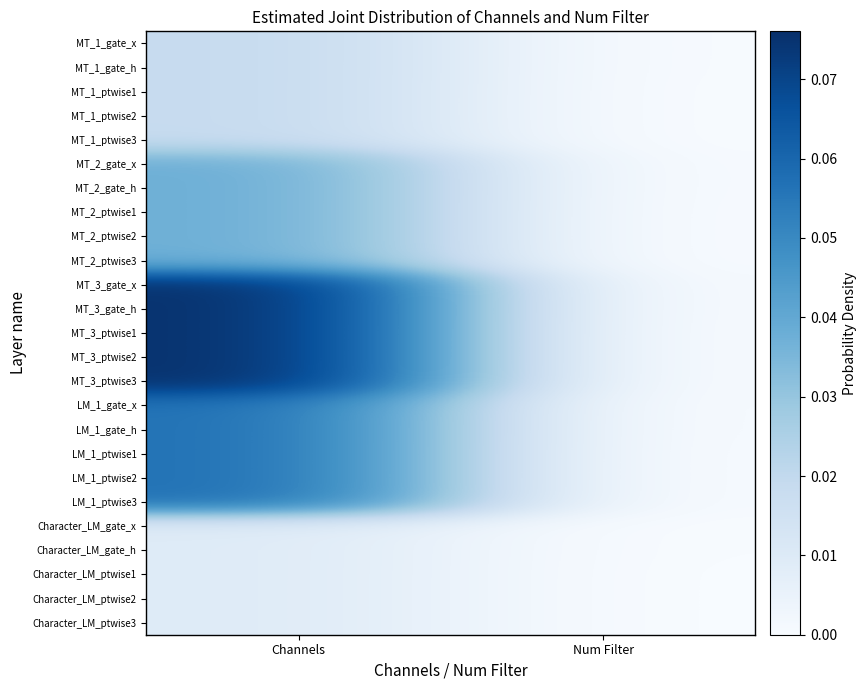

Reading right to left, what are all the values shown in this chart?

MT_1_gate_x: Num Filter=0.0	Channels=0.0
MT_1_gate_h: Num Filter=0.0	Channels=0.0
MT_1_ptwise1: Num Filter=0.0	Channels=0.0
MT_1_ptwise2: Num Filter=0.0	Channels=0.0
MT_1_ptwise3: Num Filter=0.0	Channels=0.0
MT_2_gate_x: Num Filter=0.0	Channels=0.0
MT_2_gate_h: Num Filter=0.0	Channels=0.0
MT_2_ptwise1: Num Filter=0.0	Channels=0.0
MT_2_ptwise2: Num Filter=0.0	Channels=0.0
MT_2_ptwise3: Num Filter=0.0	Channels=0.0
MT_3_gate_x: Num Filter=0.0	Channels=0.1
MT_3_gate_h: Num Filter=0.0	Channels=0.1
MT_3_ptwise1: Num Filter=0.0	Channels=0.1
MT_3_ptwise2: Num Filter=0.0	Channels=0.1
MT_3_ptwise3: Num Filter=0.0	Channels=0.1
LM_1_gate_x: Num Filter=0.0	Channels=0.1
LM_1_gate_h: Num Filter=0.0	Channels=0.1
LM_1_ptwise1: Num Filter=0.0	Channels=0.1
LM_1_ptwise2: Num Filter=0.0	Channels=0.1
LM_1_ptwise3: Num Filter=0.0	Channels=0.1
Character_LM_gate_x: Num Filter=0.0	Channels=0.0
Character_LM_gate_h: Num Filter=0.0	Channels=0.0
Character_LM_ptwise1: Num Filter=0.0	Channels=0.0
Character_LM_ptwise2: Num Filter=0.0	Channels=0.0
Character_LM_ptwise3: Num Filter=0.0	Channels=0.0